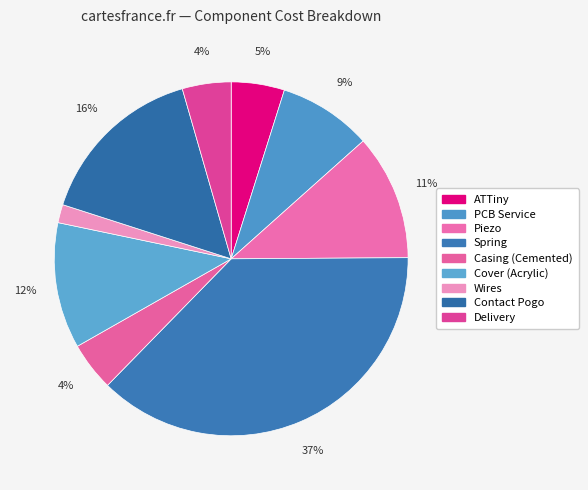

What portion of the pie excludes PCB Service?

91.5%